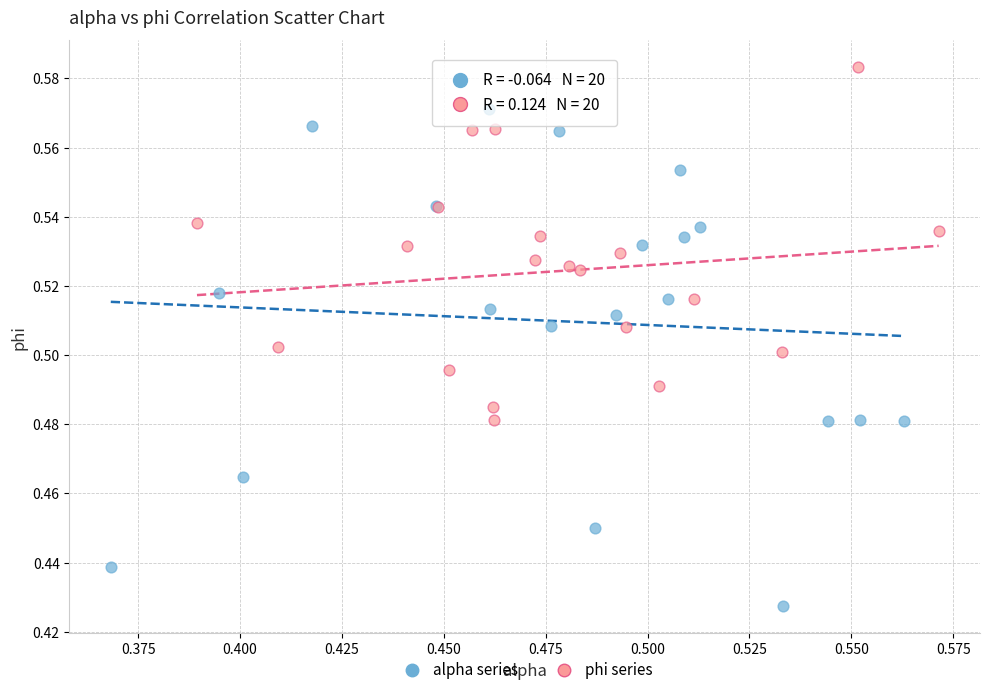

Which series has the widest spread of Y values?

alpha series